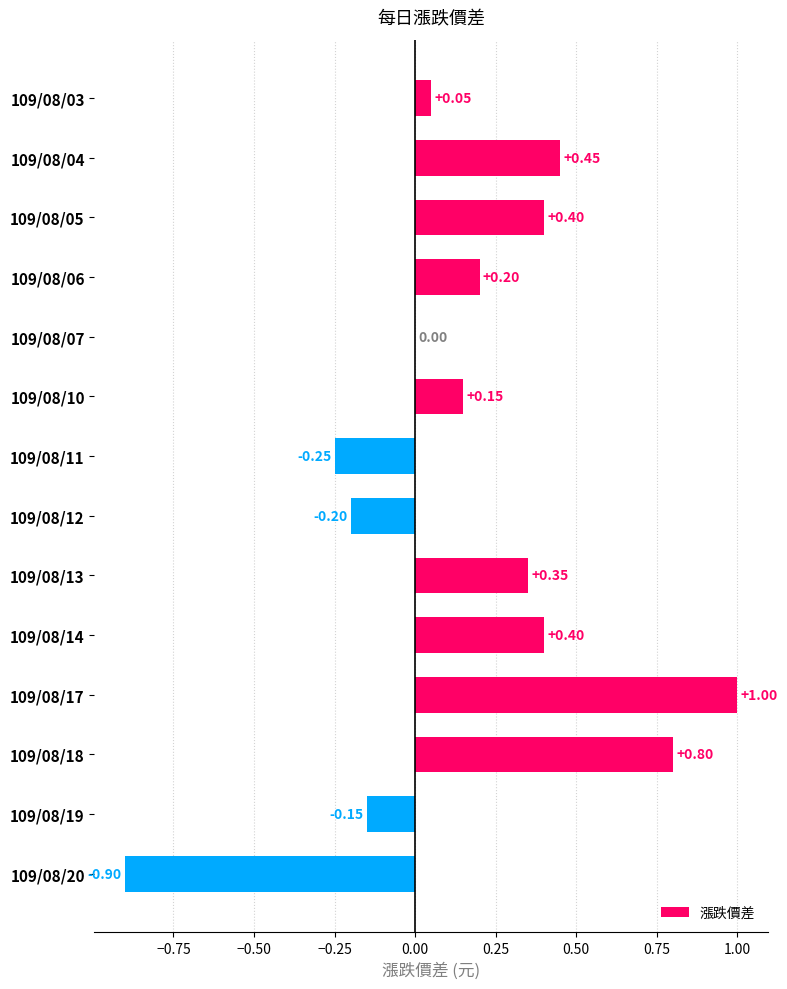

Are the bars horizontal?

Yes